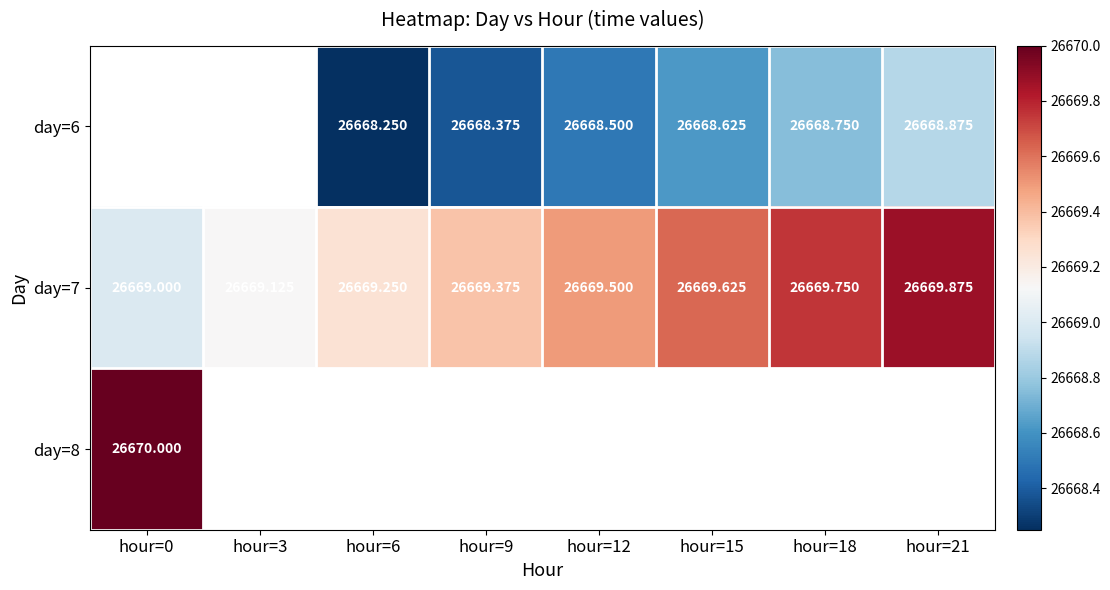

At which label does day=8 reach its peak?

hour=0